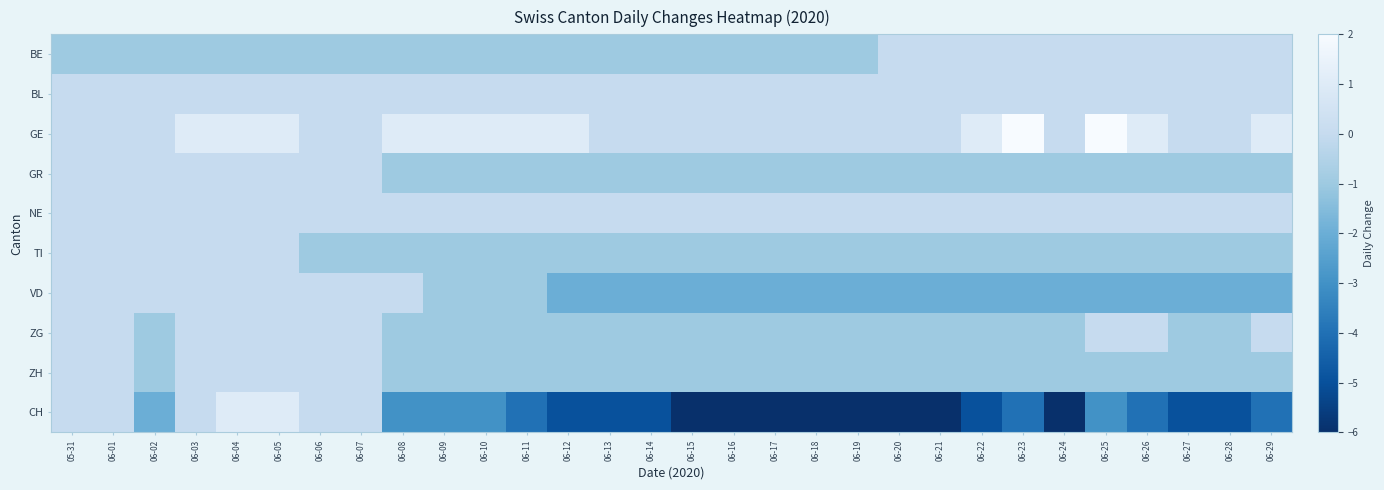

Reading left to right, list all the values displayed in this chart.

BE: 05-31=-1	06-01=-1	06-02=-1	06-03=-1	06-04=-1	06-05=-1	06-06=-1	06-07=-1	06-08=-1	06-09=-1	06-10=-1	06-11=-1	06-12=-1	06-13=-1	06-14=-1	06-15=-1	06-16=-1	06-17=-1	06-18=-1	06-19=-1	06-20=0	06-21=0	06-22=0	06-23=0	06-24=0	06-25=0	06-26=0	06-27=0	06-28=0	06-29=0
BL: 05-31=0	06-01=0	06-02=0	06-03=0	06-04=0	06-05=0	06-06=0	06-07=0	06-08=0	06-09=0	06-10=0	06-11=0	06-12=0	06-13=0	06-14=0	06-15=0	06-16=0	06-17=0	06-18=0	06-19=0	06-20=0	06-21=0	06-22=0	06-23=0	06-24=0	06-25=0	06-26=0	06-27=0	06-28=0	06-29=0
GE: 05-31=0	06-01=0	06-02=0	06-03=1	06-04=1	06-05=1	06-06=0	06-07=0	06-08=1	06-09=1	06-10=1	06-11=1	06-12=1	06-13=0	06-14=0	06-15=0	06-16=0	06-17=0	06-18=0	06-19=0	06-20=0	06-21=0	06-22=1	06-23=2	06-24=0	06-25=2	06-26=1	06-27=0	06-28=0	06-29=1
GR: 05-31=0	06-01=0	06-02=0	06-03=0	06-04=0	06-05=0	06-06=0	06-07=0	06-08=-1	06-09=-1	06-10=-1	06-11=-1	06-12=-1	06-13=-1	06-14=-1	06-15=-1	06-16=-1	06-17=-1	06-18=-1	06-19=-1	06-20=-1	06-21=-1	06-22=-1	06-23=-1	06-24=-1	06-25=-1	06-26=-1	06-27=-1	06-28=-1	06-29=-1
NE: 05-31=0	06-01=0	06-02=0	06-03=0	06-04=0	06-05=0	06-06=0	06-07=0	06-08=0	06-09=0	06-10=0	06-11=0	06-12=0	06-13=0	06-14=0	06-15=0	06-16=0	06-17=0	06-18=0	06-19=0	06-20=0	06-21=0	06-22=0	06-23=0	06-24=0	06-25=0	06-26=0	06-27=0	06-28=0	06-29=0
TI: 05-31=0	06-01=0	06-02=0	06-03=0	06-04=0	06-05=0	06-06=-1	06-07=-1	06-08=-1	06-09=-1	06-10=-1	06-11=-1	06-12=-1	06-13=-1	06-14=-1	06-15=-1	06-16=-1	06-17=-1	06-18=-1	06-19=-1	06-20=-1	06-21=-1	06-22=-1	06-23=-1	06-24=-1	06-25=-1	06-26=-1	06-27=-1	06-28=-1	06-29=-1
VD: 05-31=0	06-01=0	06-02=0	06-03=0	06-04=0	06-05=0	06-06=0	06-07=0	06-08=0	06-09=-1	06-10=-1	06-11=-1	06-12=-2	06-13=-2	06-14=-2	06-15=-2	06-16=-2	06-17=-2	06-18=-2	06-19=-2	06-20=-2	06-21=-2	06-22=-2	06-23=-2	06-24=-2	06-25=-2	06-26=-2	06-27=-2	06-28=-2	06-29=-2
ZG: 05-31=0	06-01=0	06-02=-1	06-03=0	06-04=0	06-05=0	06-06=0	06-07=0	06-08=-1	06-09=-1	06-10=-1	06-11=-1	06-12=-1	06-13=-1	06-14=-1	06-15=-1	06-16=-1	06-17=-1	06-18=-1	06-19=-1	06-20=-1	06-21=-1	06-22=-1	06-23=-1	06-24=-1	06-25=0	06-26=0	06-27=-1	06-28=-1	06-29=0
ZH: 05-31=0	06-01=0	06-02=-1	06-03=0	06-04=0	06-05=0	06-06=0	06-07=0	06-08=-1	06-09=-1	06-10=-1	06-11=-1	06-12=-1	06-13=-1	06-14=-1	06-15=-1	06-16=-1	06-17=-1	06-18=-1	06-19=-1	06-20=-1	06-21=-1	06-22=-1	06-23=-1	06-24=-1	06-25=-1	06-26=-1	06-27=-1	06-28=-1	06-29=-1
CH: 05-31=0	06-01=0	06-02=-2	06-03=0	06-04=1	06-05=1	06-06=0	06-07=0	06-08=-3	06-09=-3	06-10=-3	06-11=-4	06-12=-5	06-13=-5	06-14=-5	06-15=-6	06-16=-6	06-17=-6	06-18=-6	06-19=-6	06-20=-6	06-21=-6	06-22=-5	06-23=-4	06-24=-6	06-25=-3	06-26=-4	06-27=-5	06-28=-5	06-29=-4